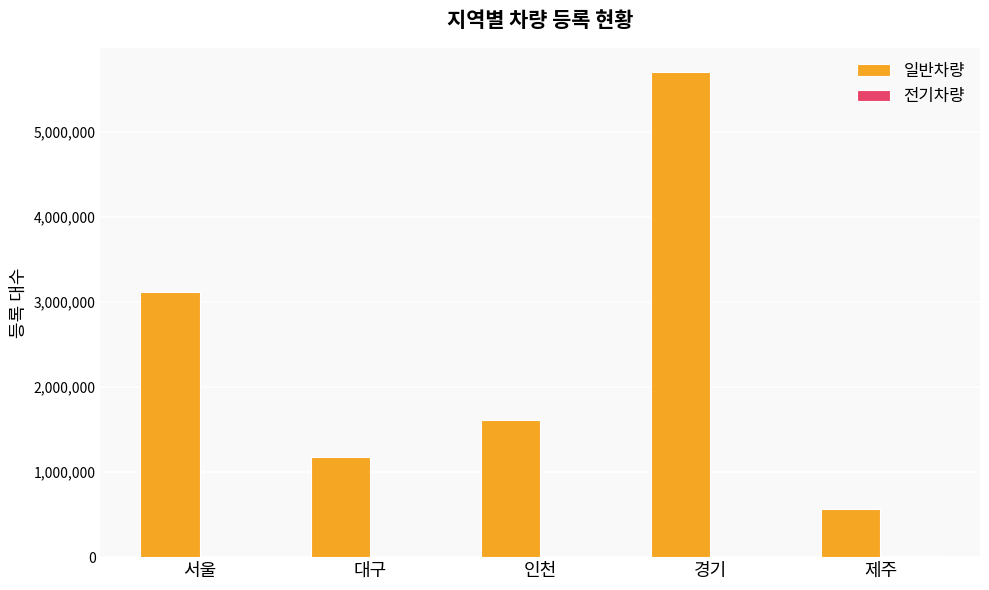

Is it true that 일반차량 equals 1175942 at 대구?

True